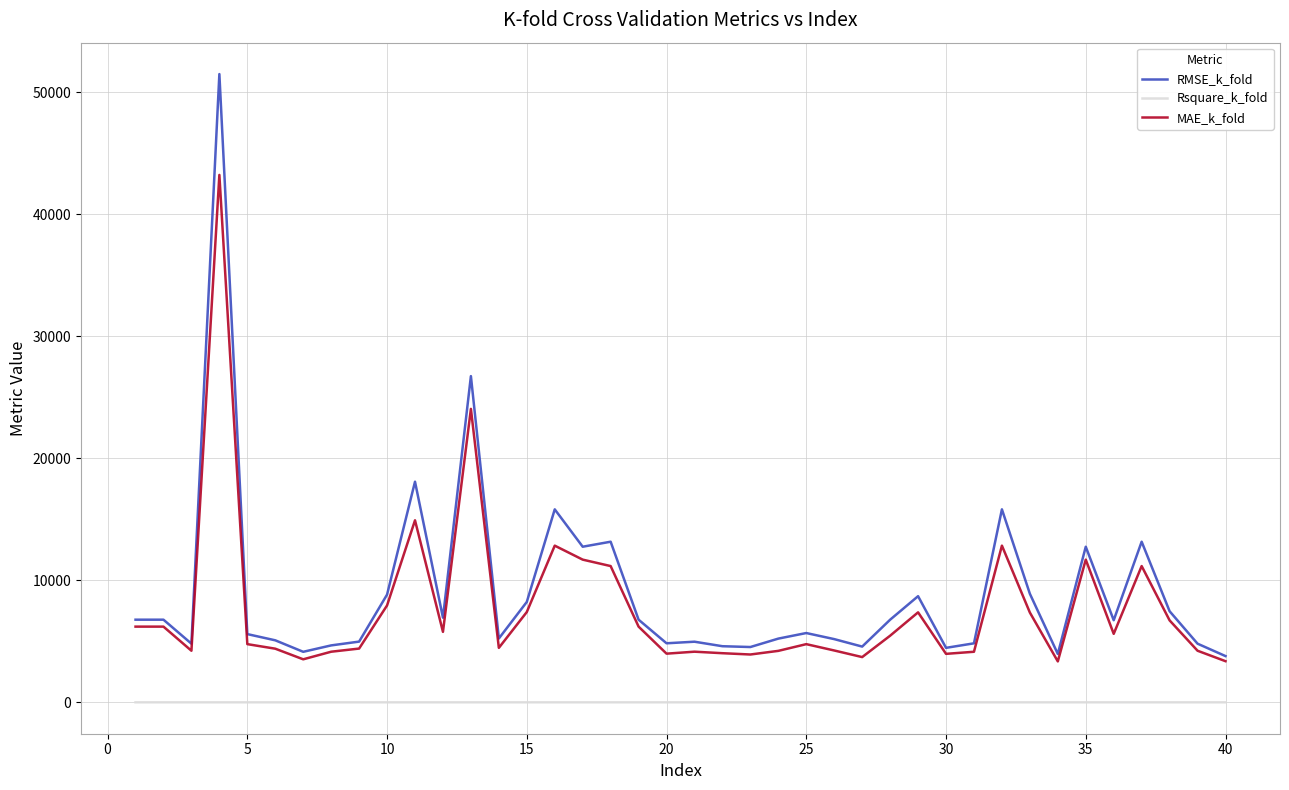

Which series has the largest range (max minus min)?

RMSE_k_fold